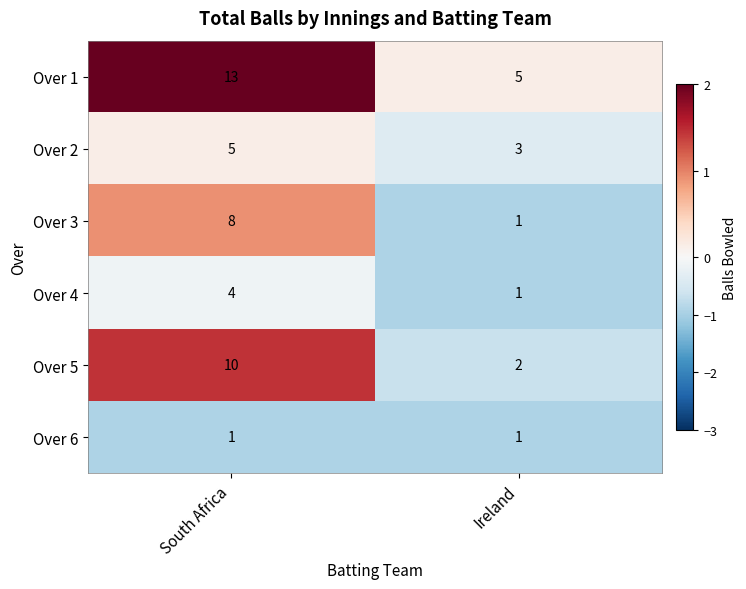

What is the maximum value shown in the chart?

13